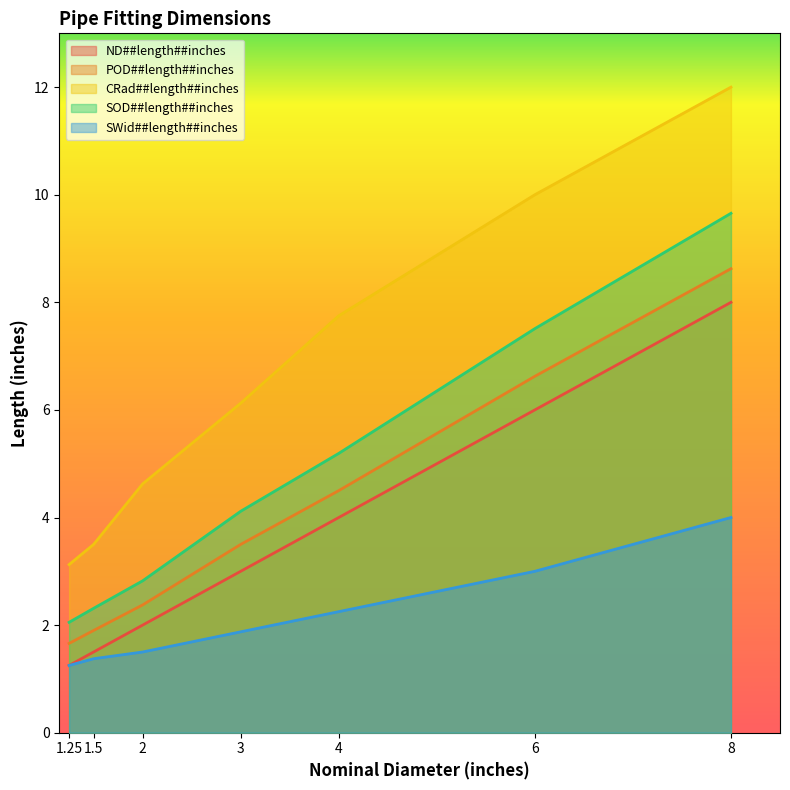

What is the maximum value shown in the chart?

12.0